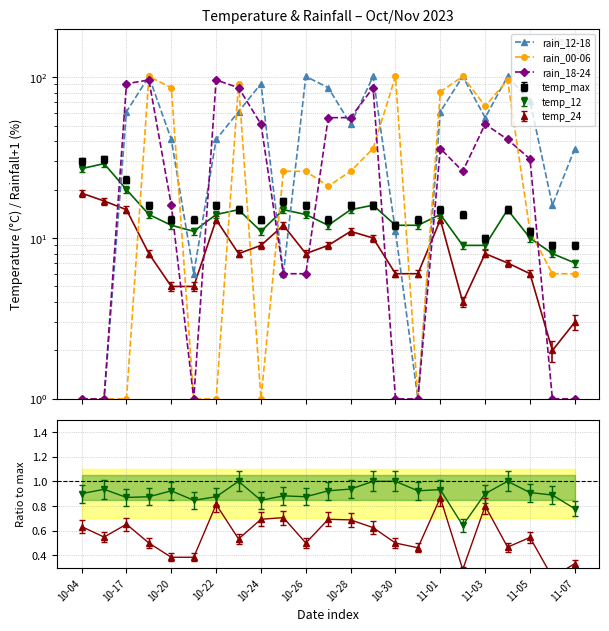

In rain_18-24, how many points are higher than both neighbors (excluding endpoints)?

5